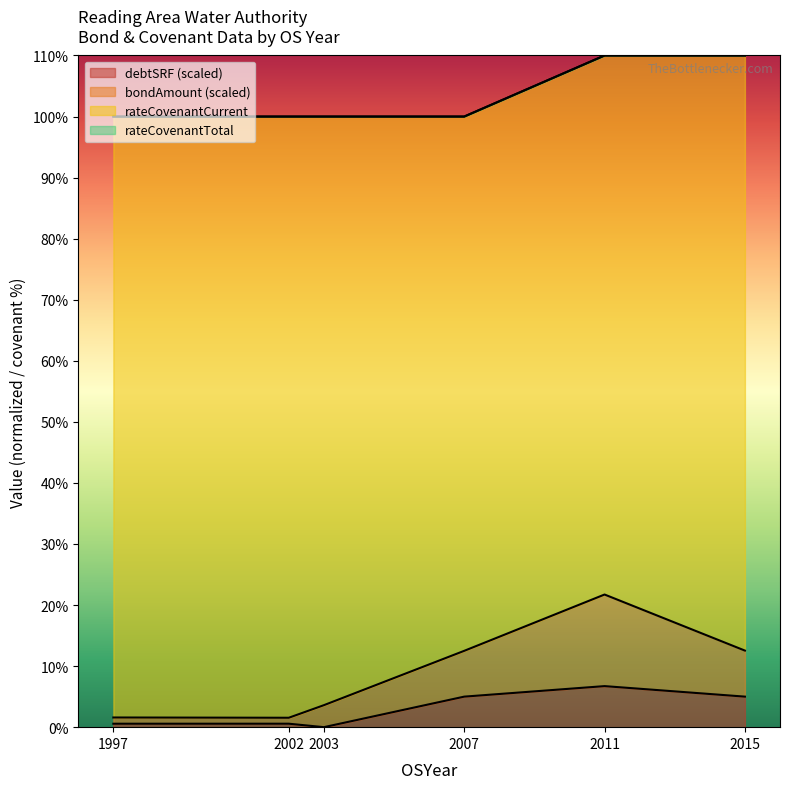

At which category is the sum across all series the highest?

2011